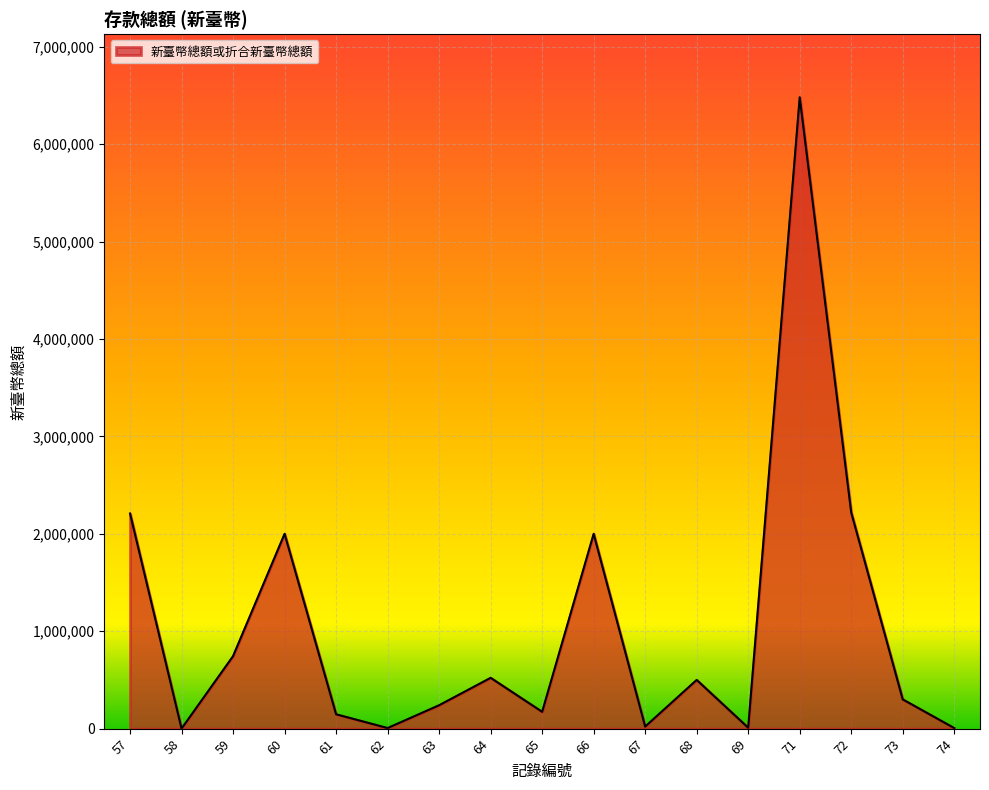

List the labels in order of value, smallest first.

58, 74, 62, 69, 67, 61, 65, 63, 73, 68, 64, 59, 60, 66, 57, 72, 71